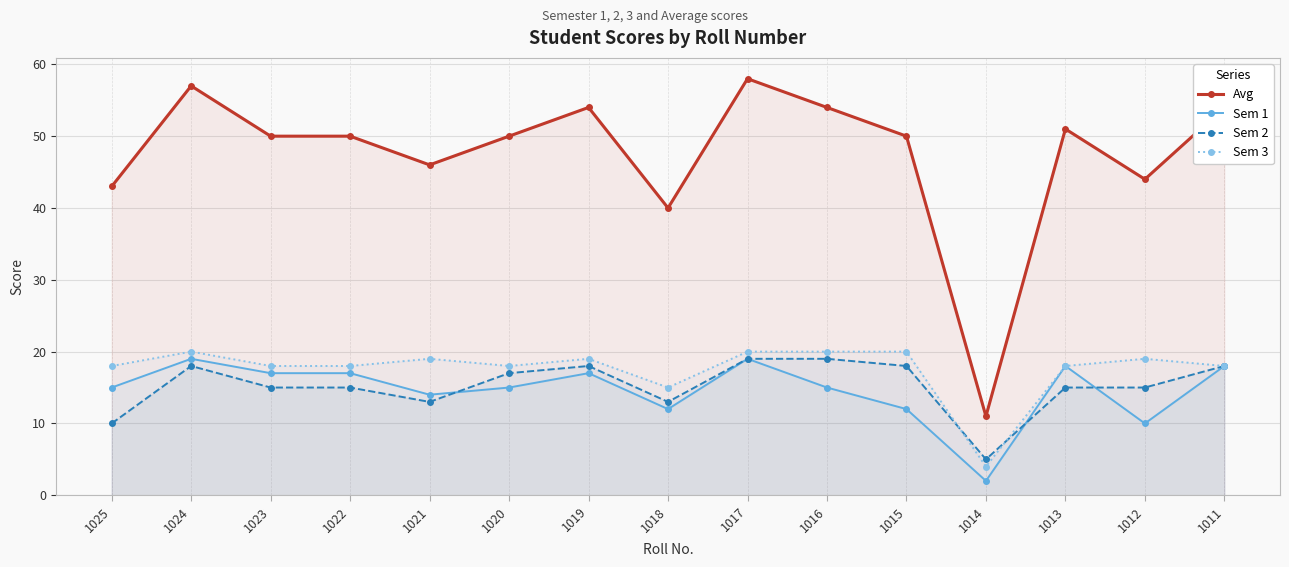

Which category has the lowest value across all series?

1014